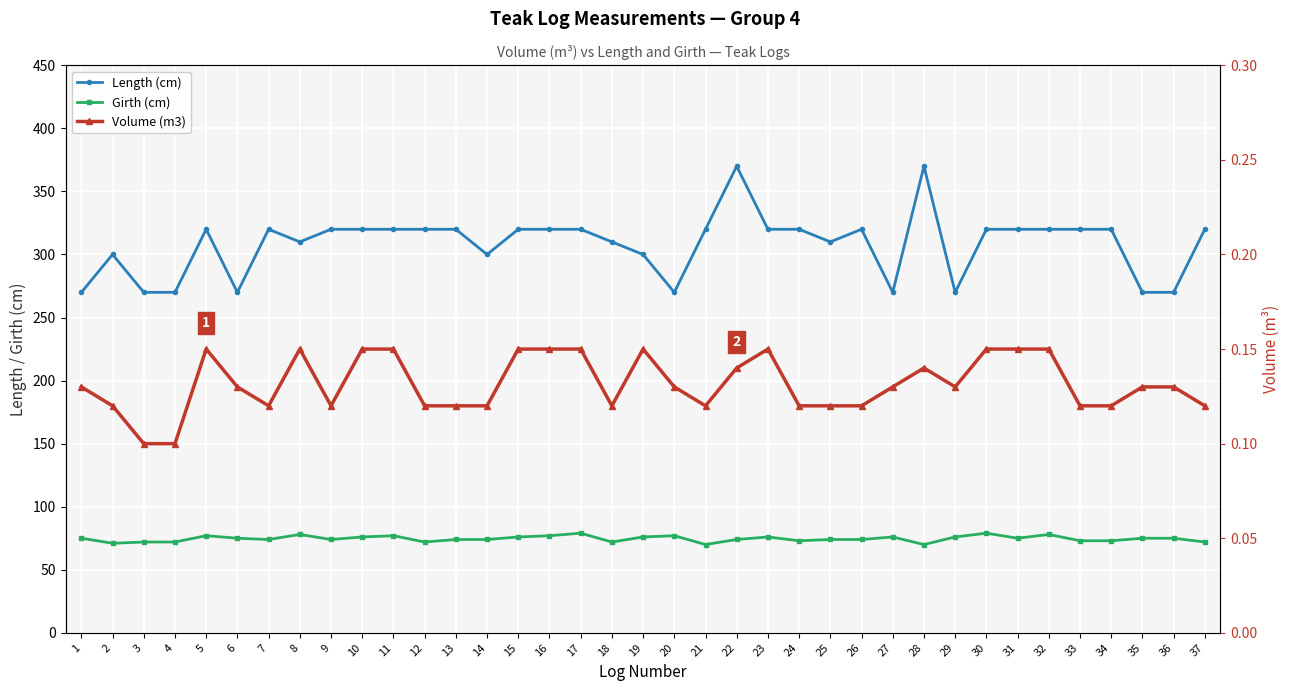

How many lines are shown in the chart?

3